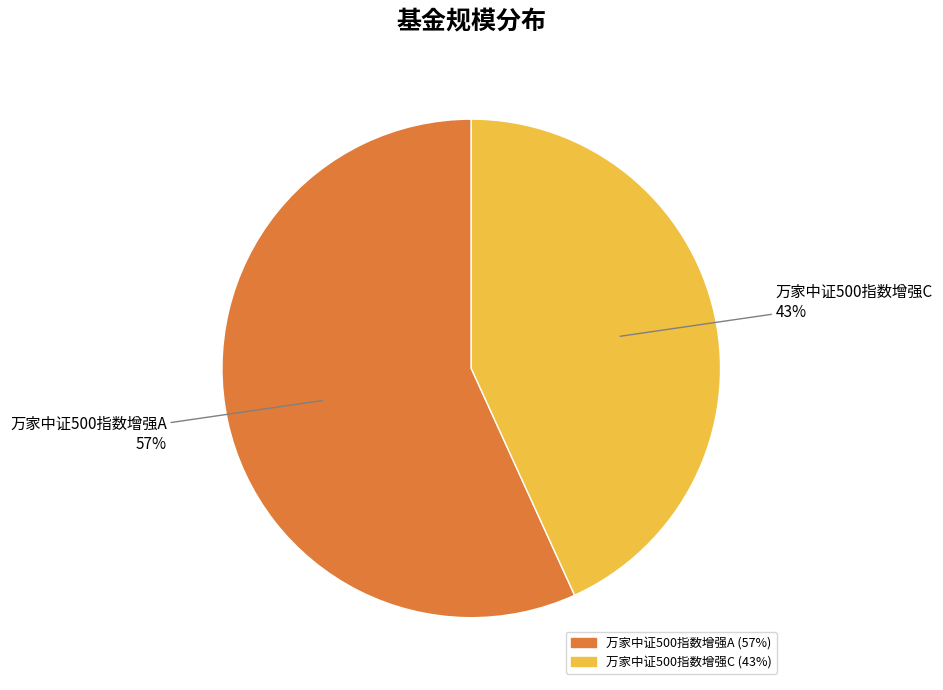

Which category accounts for the majority?

万家中证500指数增强A